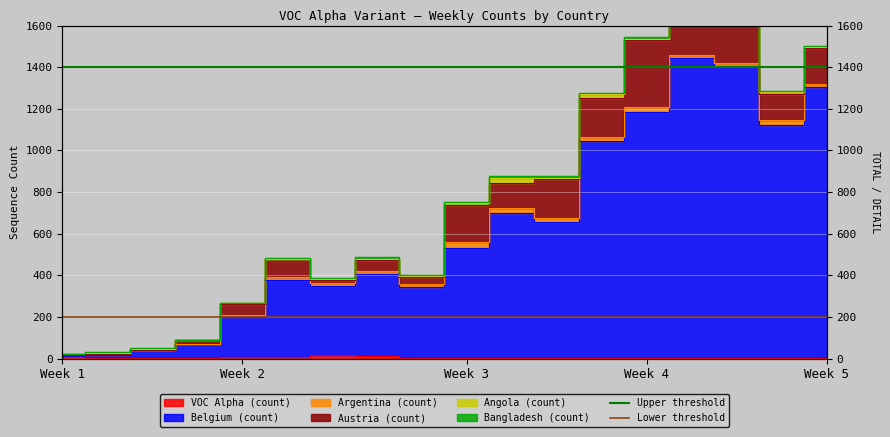

Between Week 2 and Week 1, which is larger?

Week 2